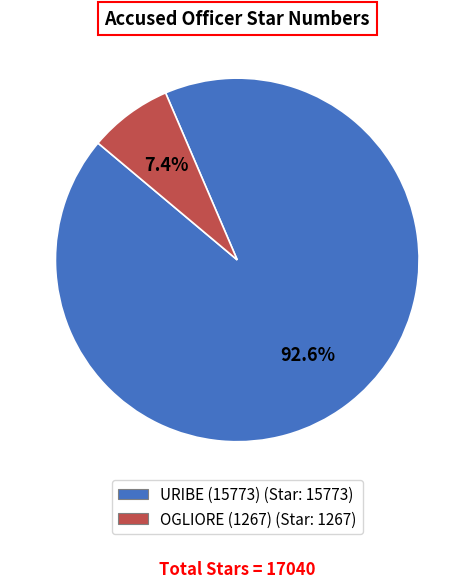

To the nearest percent, what is the combined percentage of OGLIORE (1267) and URIBE (15773)?

100%